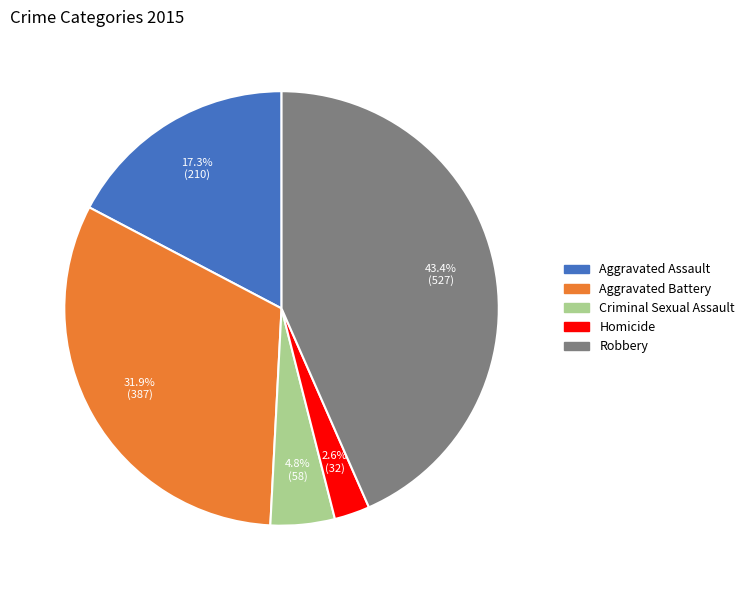

How much of the chart is everything except Homicide?

97.4%